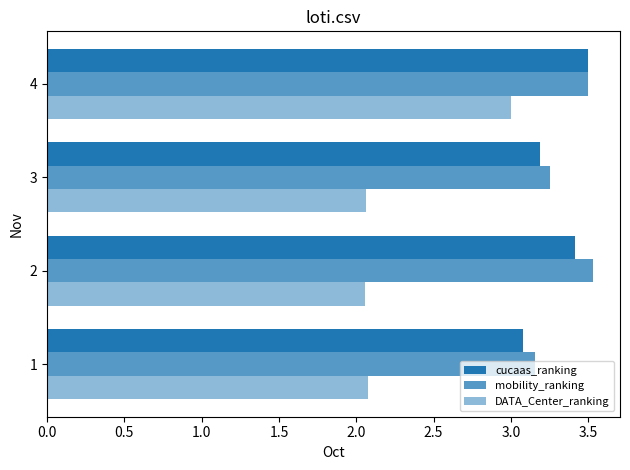

How many data points does each series have?

4